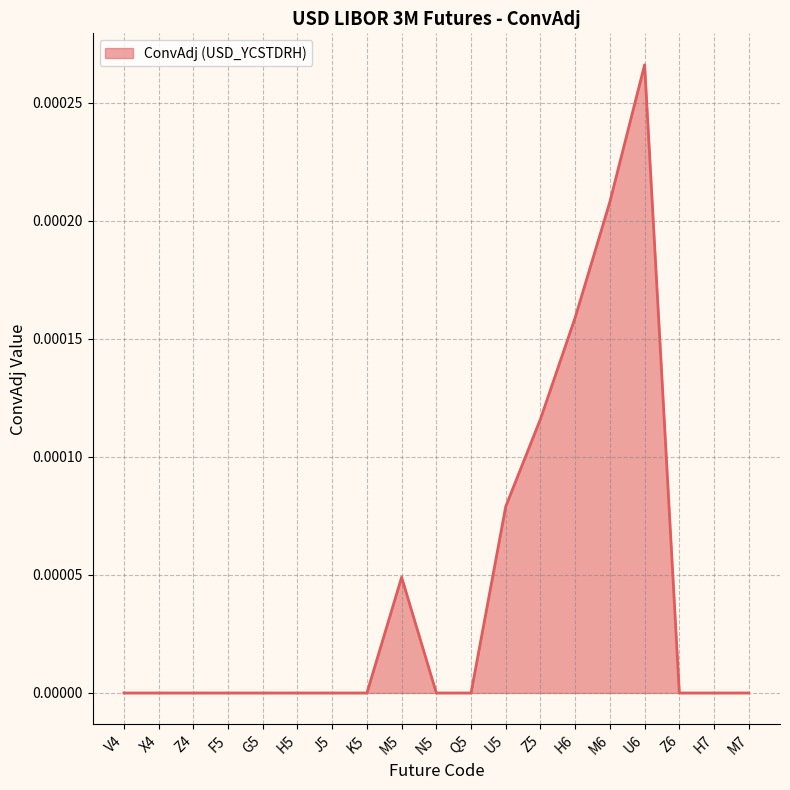

Which category has the highest value across all series?

U6